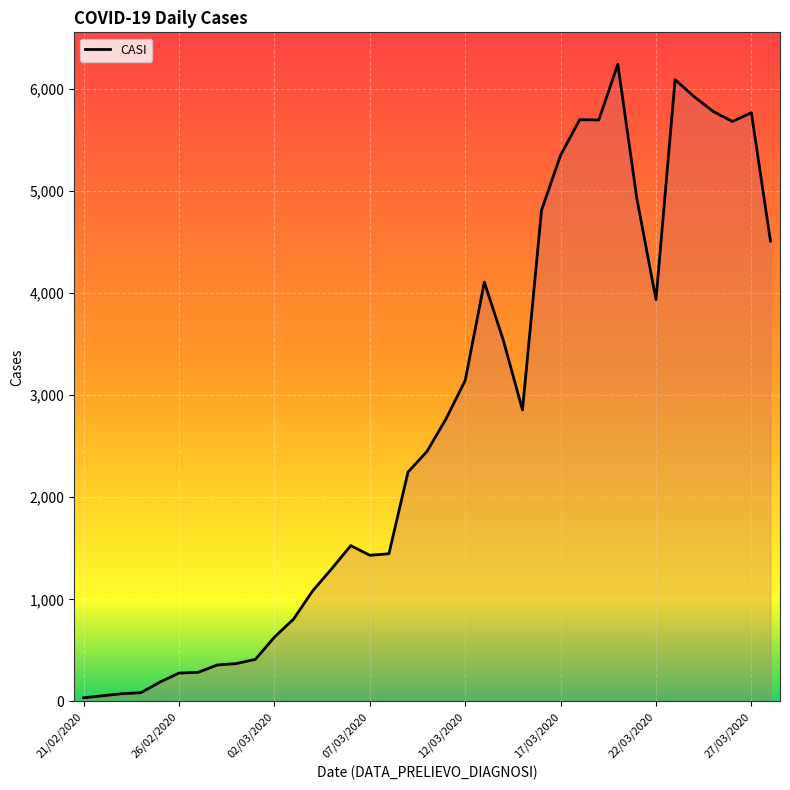

What is the greatest value displayed?

6238